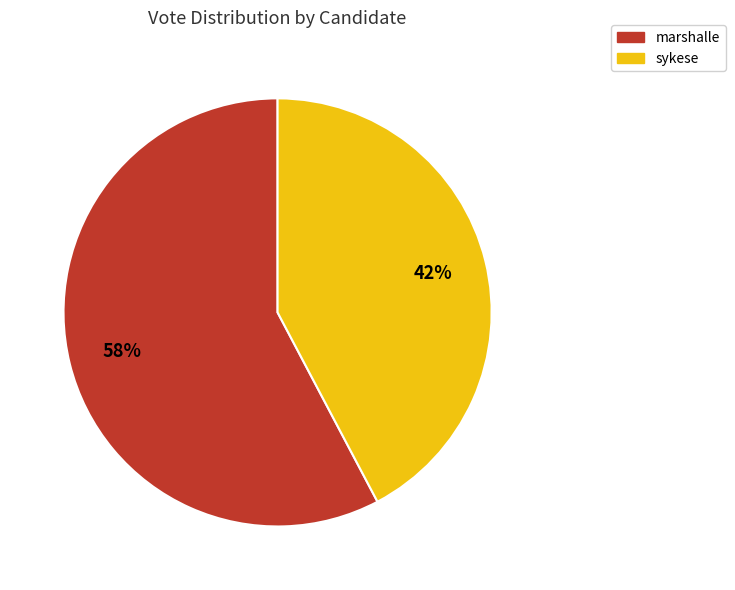

Does sykese represent more than half of the total?

No